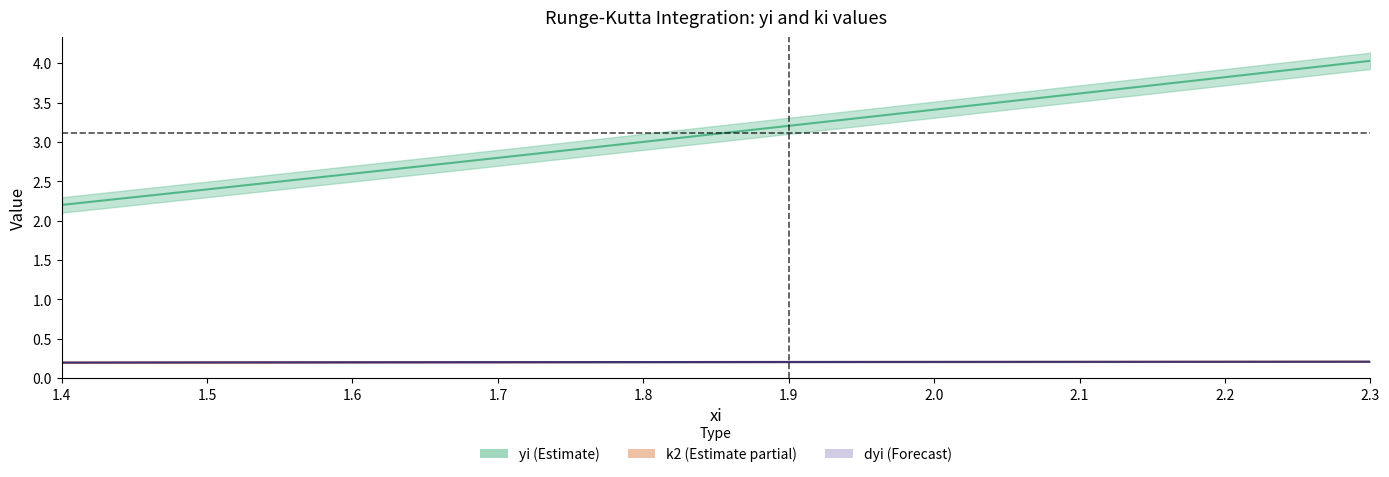

What is the approximate value of yi at 2.1?

3.6